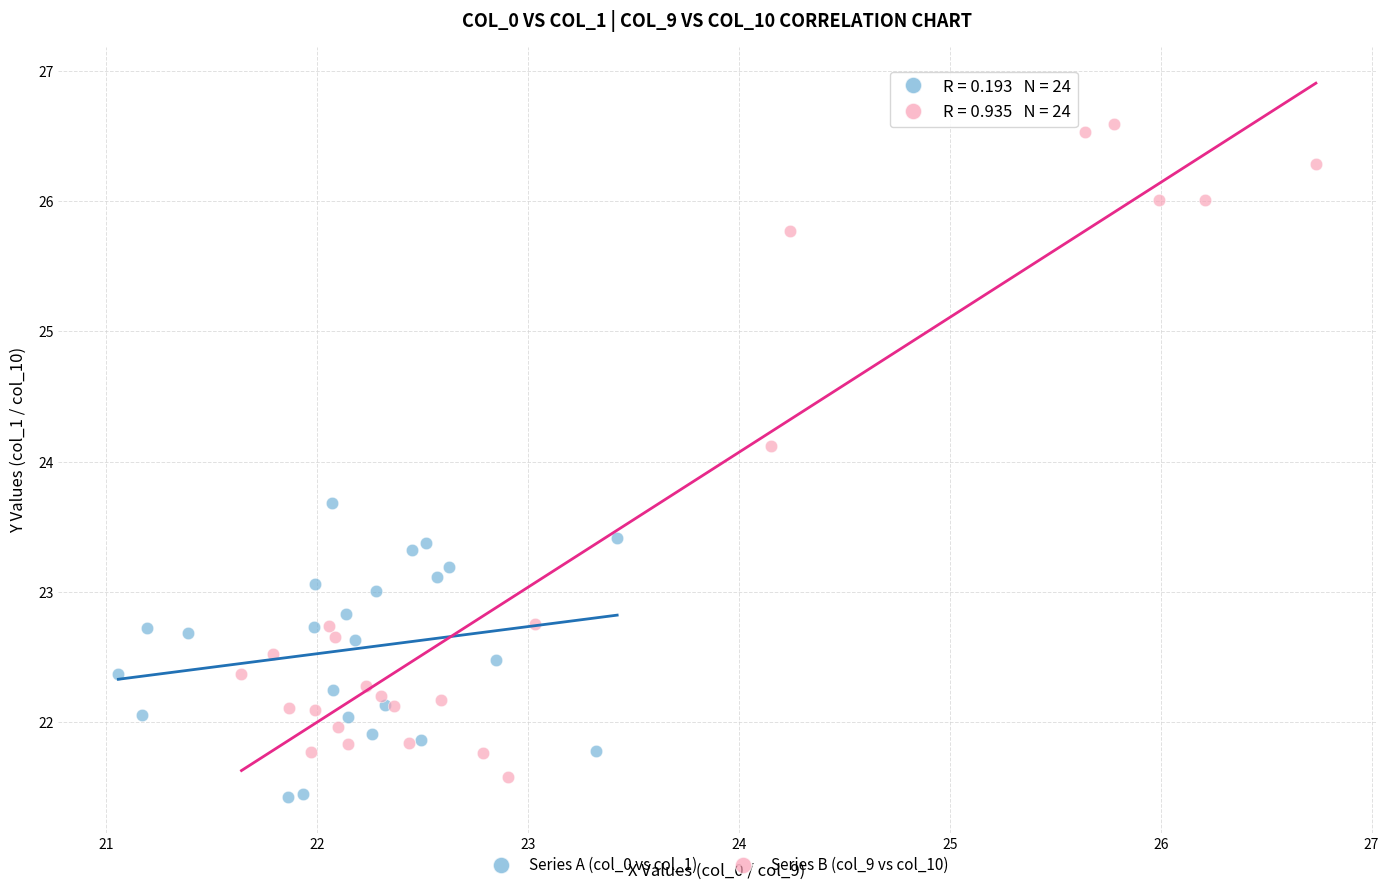

Which series has the widest spread of Y values?

Series B (col_9 vs col_10)